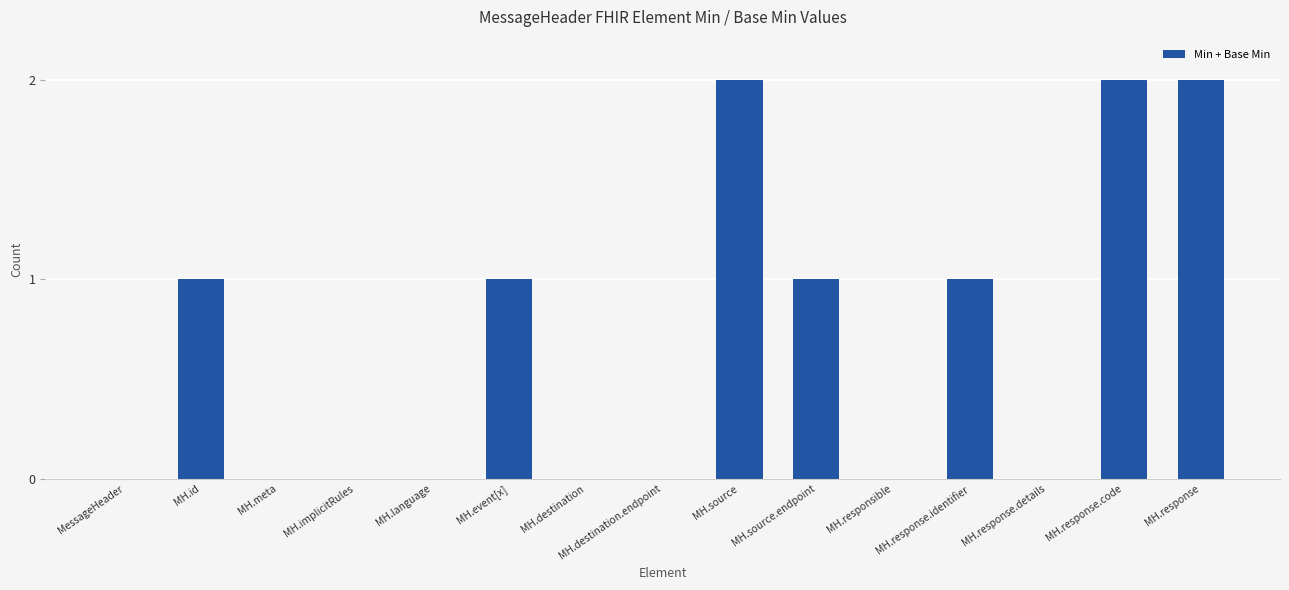

Is it true that the value at MH.responsible is -1?

False